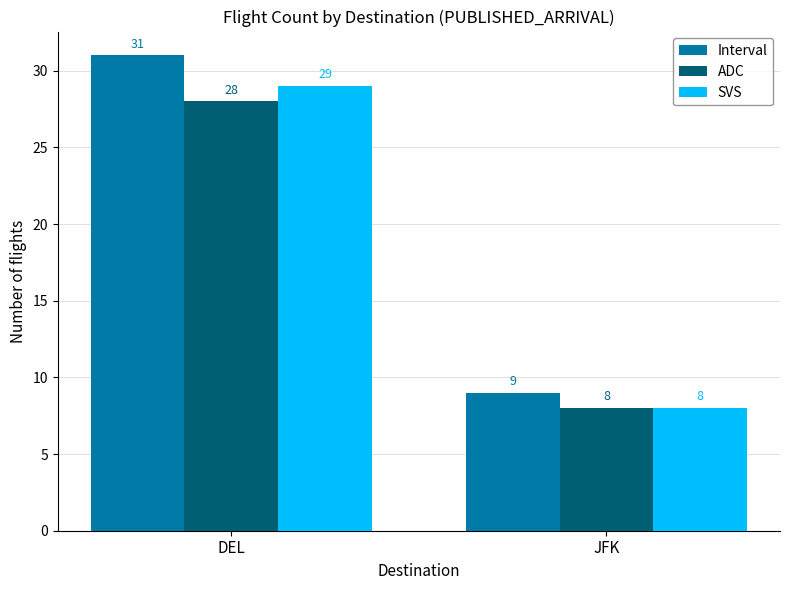

What is the greatest value displayed?

31